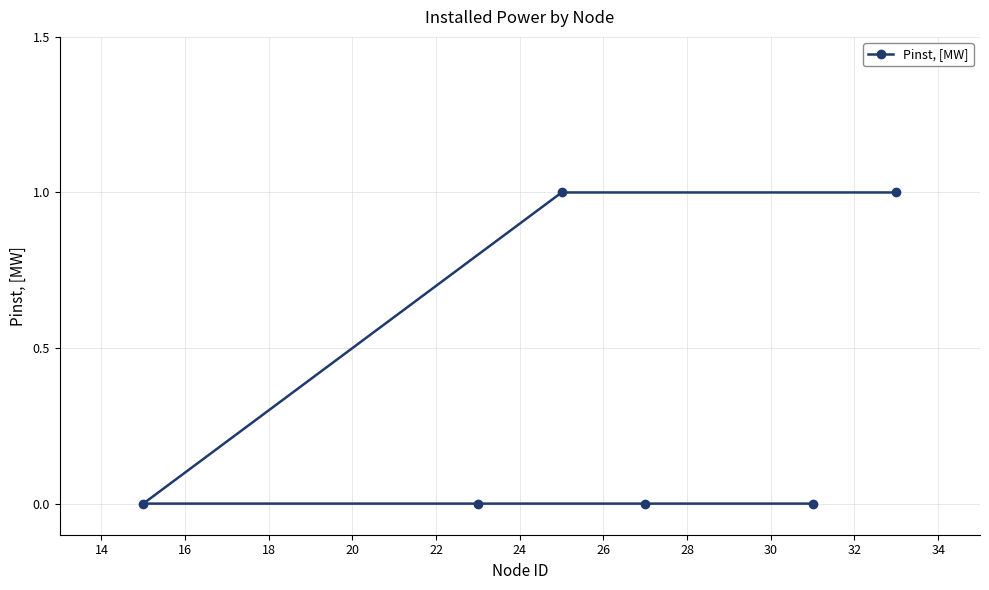

Reading right to left, what are all the values shown in this chart?

1	0	0	1	0	0